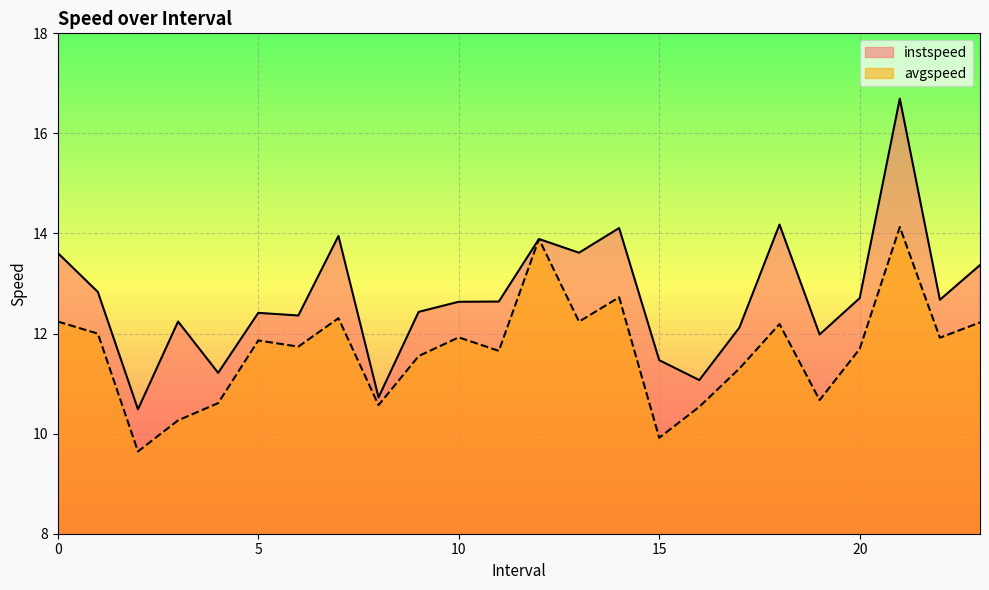

True or false: instspeed and avgspeed intersect in this chart.

False